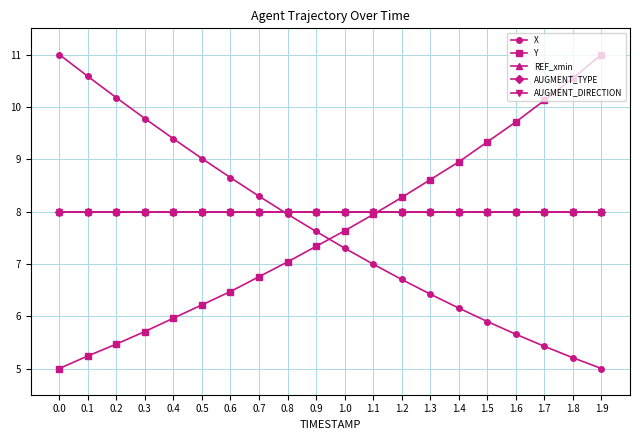

Which label corresponds to the smallest value in the chart?

1.9